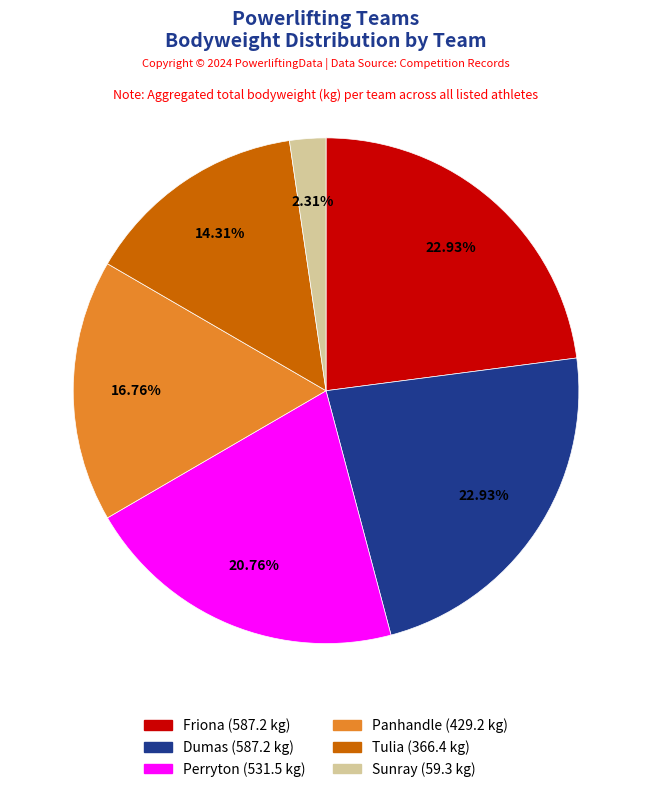

Does any single category account for the majority?

No